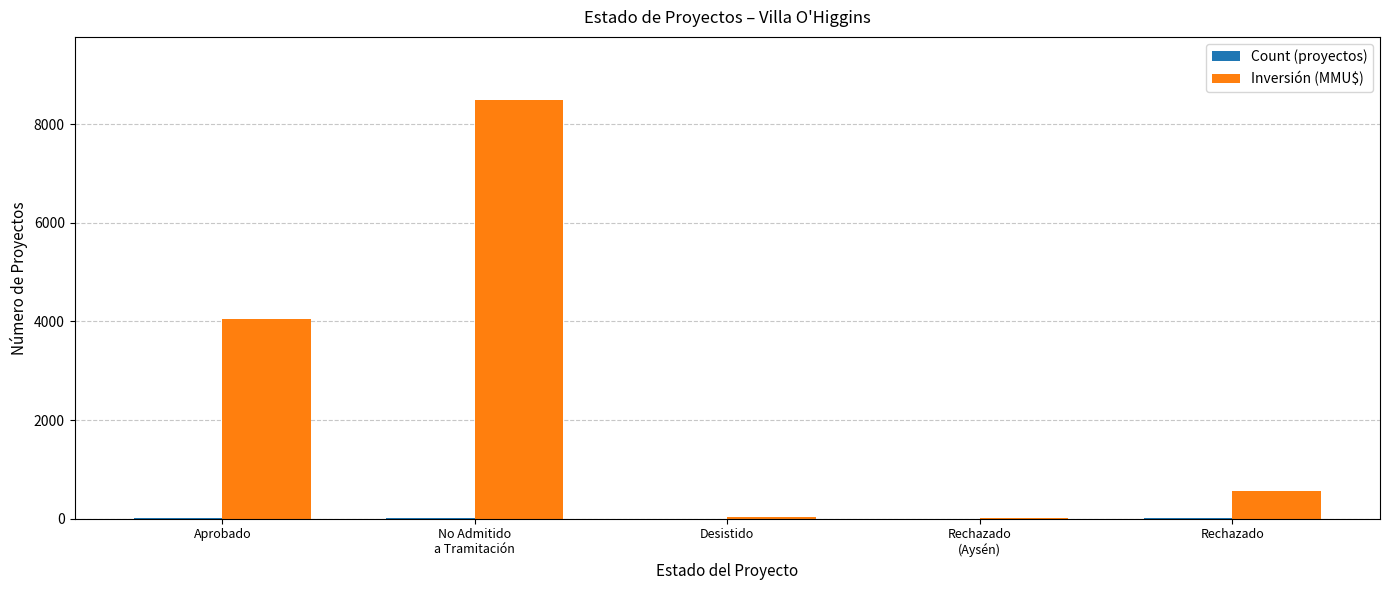

What is the spread (max minus min) of values at Desistido?

40.0